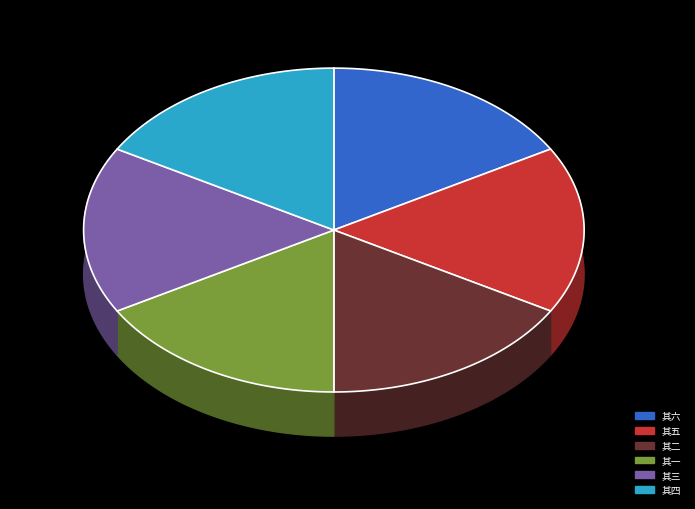

Is it true that 得东山居主人恋家不出因借戴希周渔乡居赋杂兴六首 其五 is 28% of the pie?

False